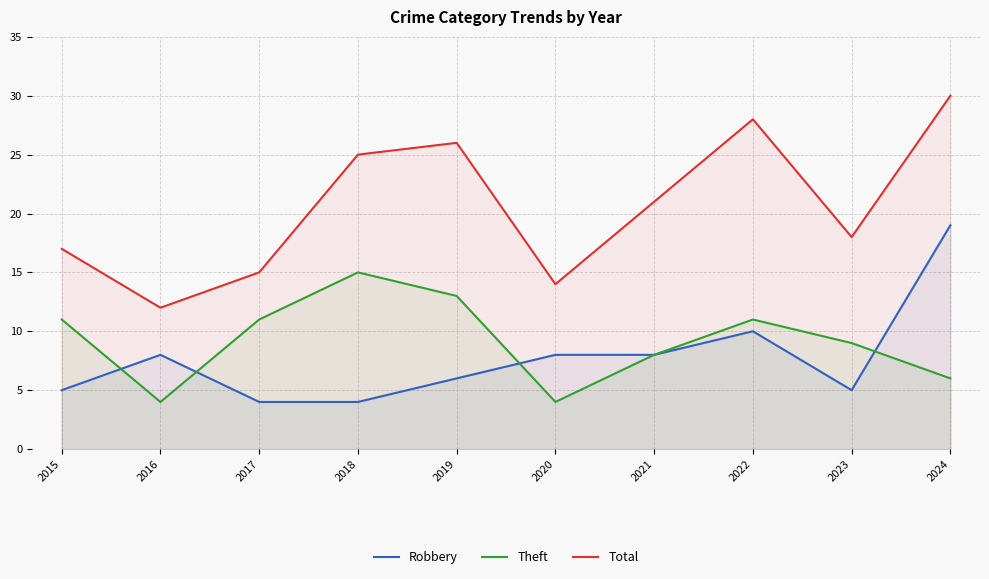

Which series ends up on top after the final intersection of Theft and Robbery?

Robbery